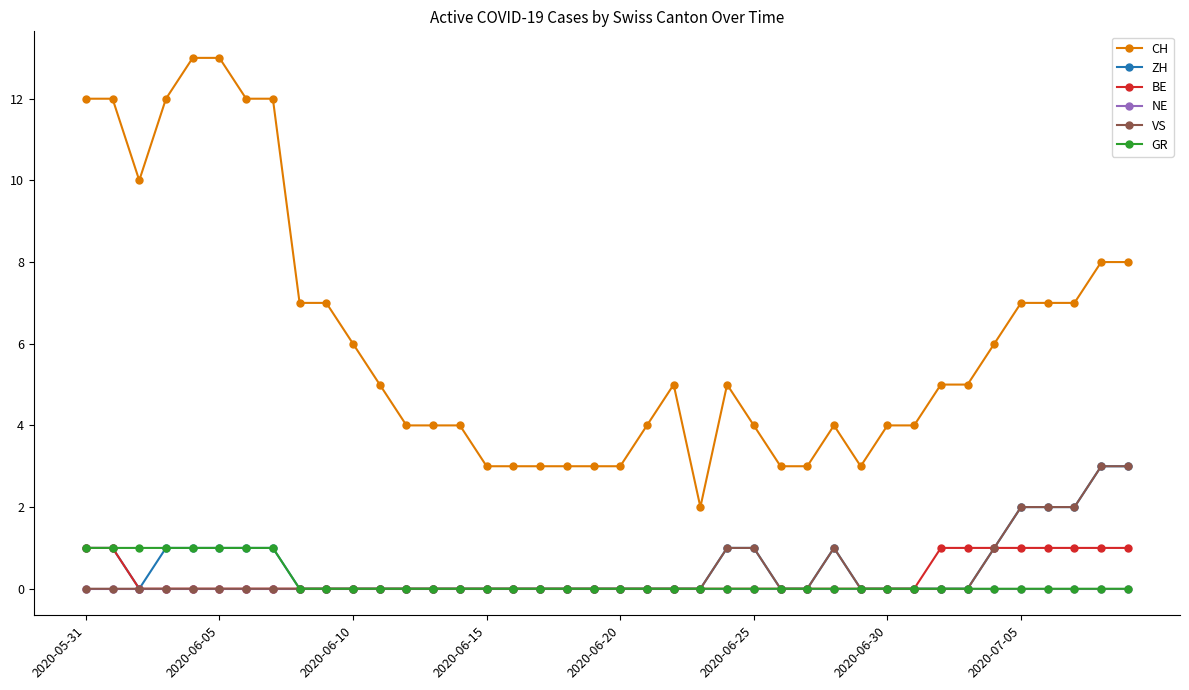

Which series has the widest spread of values?

CH